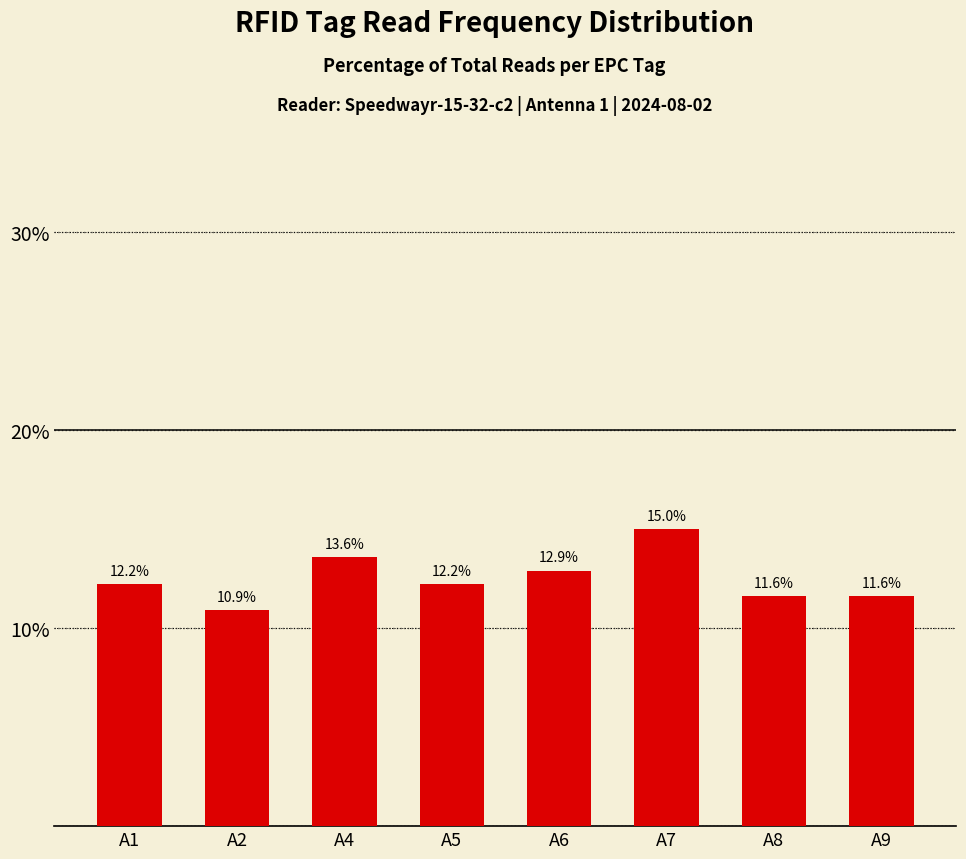

What is the sum of all values?

100.0